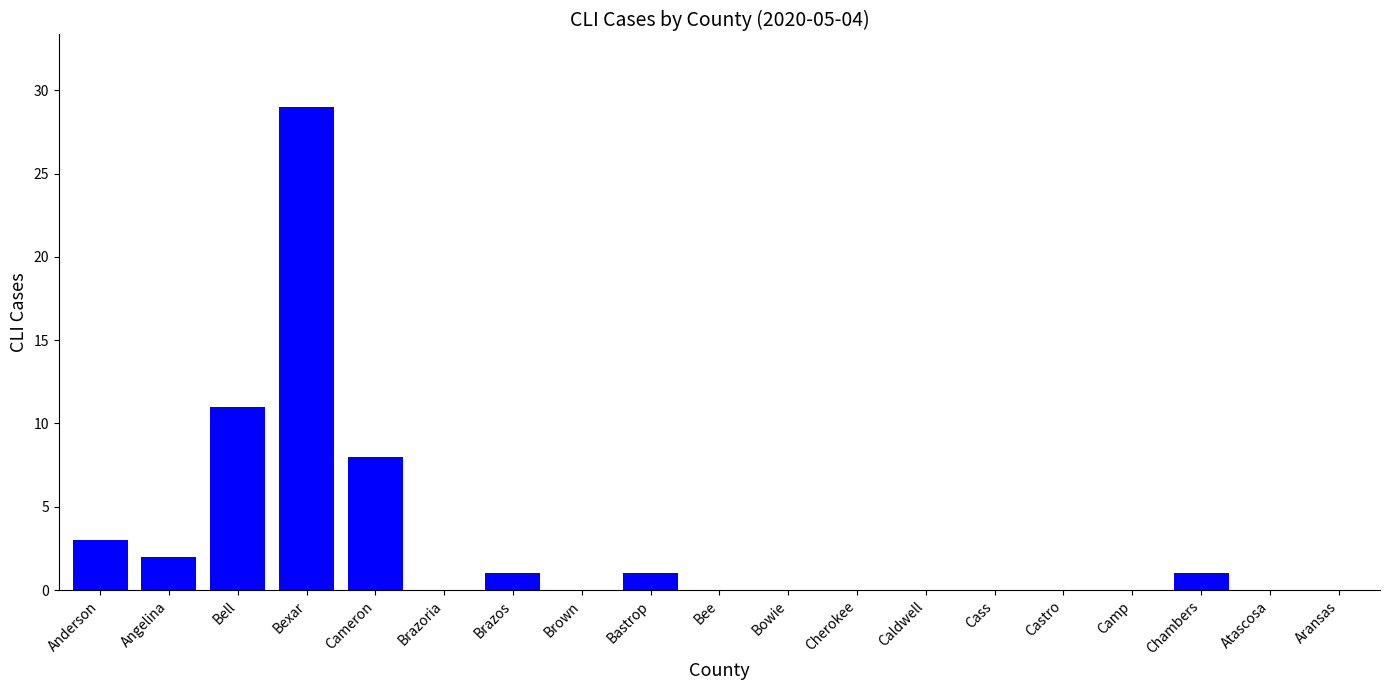

Between Bell and Cass, which is larger?

Bell